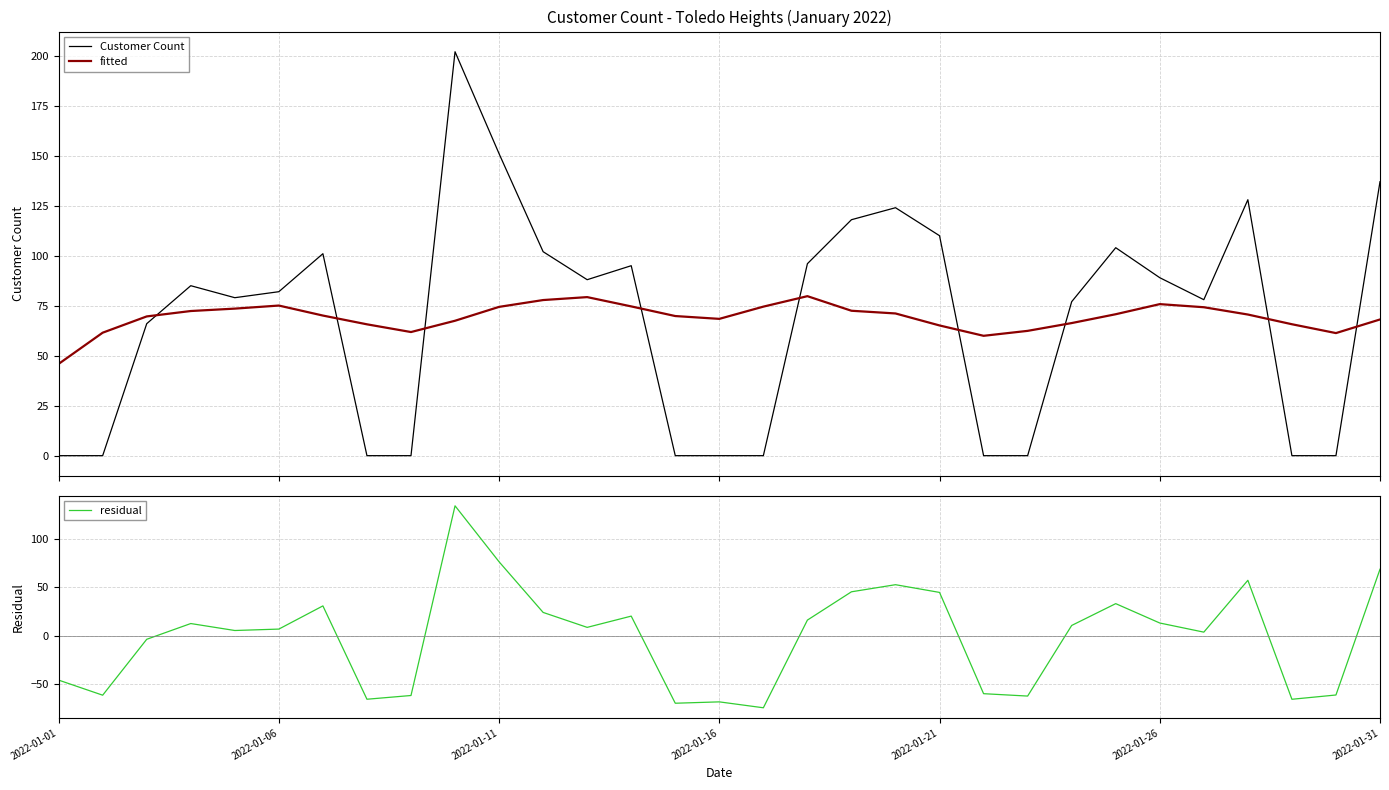

Reading left to right, extract all data points from this chart.

Customer Count: 0.0	0.0	66.0	85.0	79.0	82.0	101.0	0.0	0.0	202.0	151.0	102.0	88.0	95.0	0.0	0.0	0.0	96.0	118.0	124.0	110.0	0.0	0.0	77.0	104.0	89.0	78.0	128.0	0.0	0.0	137.0
fitted: 45.9	61.5	69.6	72.3	73.5	75.1	70.1	65.7	61.8	67.5	74.4	77.8	79.3	74.6	69.8	68.4	74.5	79.8	72.5	71.1	65.1	59.9	62.4	66.3	70.7	75.8	74.2	70.6	65.7	61.3	68.1
residual: -45.9	-61.5	-3.6	12.7	5.5	6.9	30.9	-65.7	-61.8	134.5	76.6	24.2	8.7	20.4	-69.8	-68.4	-74.5	16.2	45.5	52.9	44.9	-59.9	-62.4	10.7	33.3	13.2	3.8	57.4	-65.7	-61.3	68.9